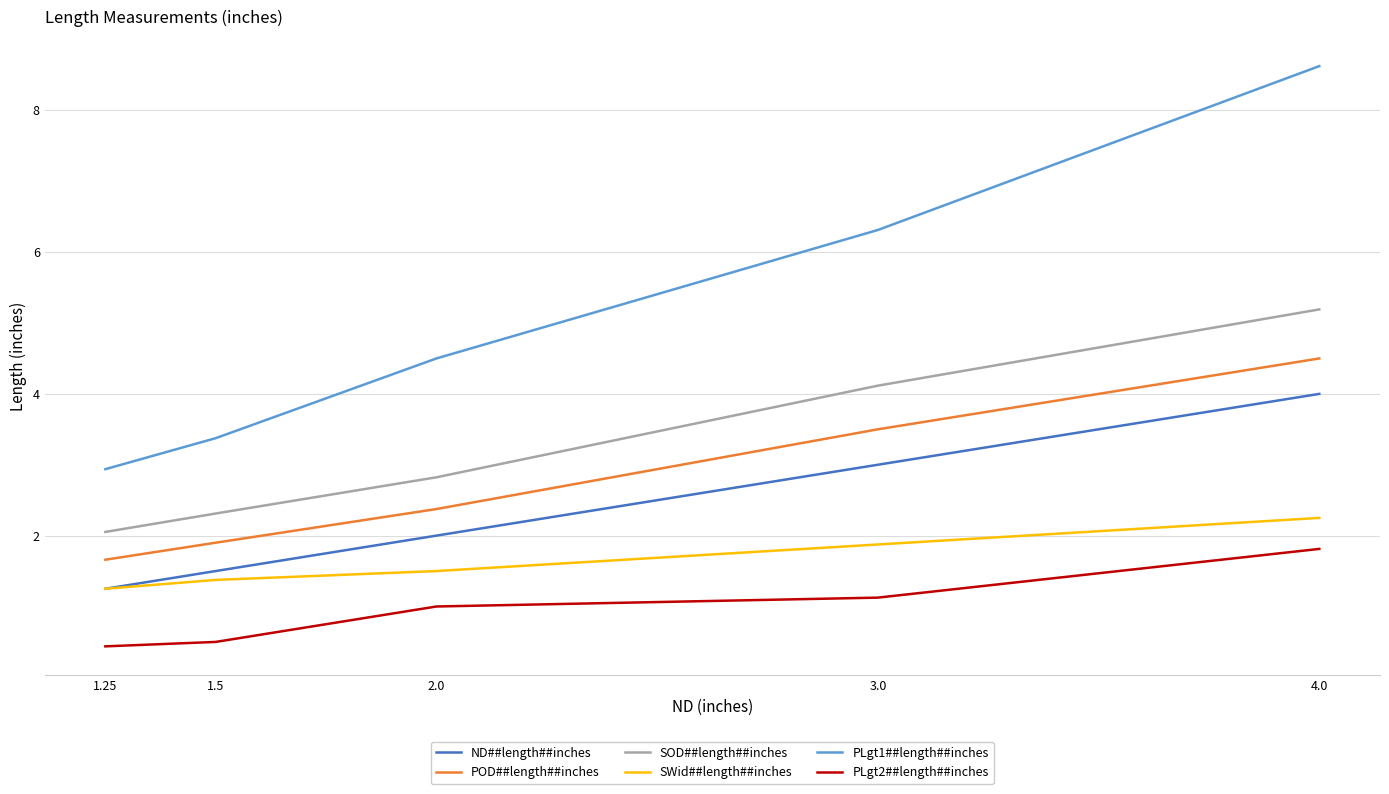

What is the minimum value for PLgt2##length##inches?

0.4